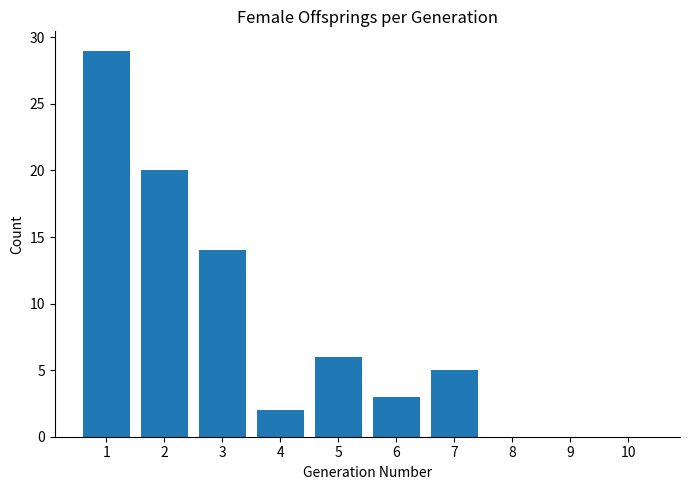

What is the ratio of the value at 1 to the value at 6?

9.7